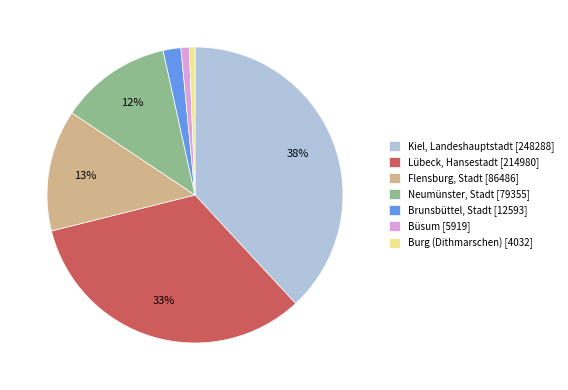

What percentage is the Kiel, Landeshauptstadt [248288] slice, to the nearest percent?

38%